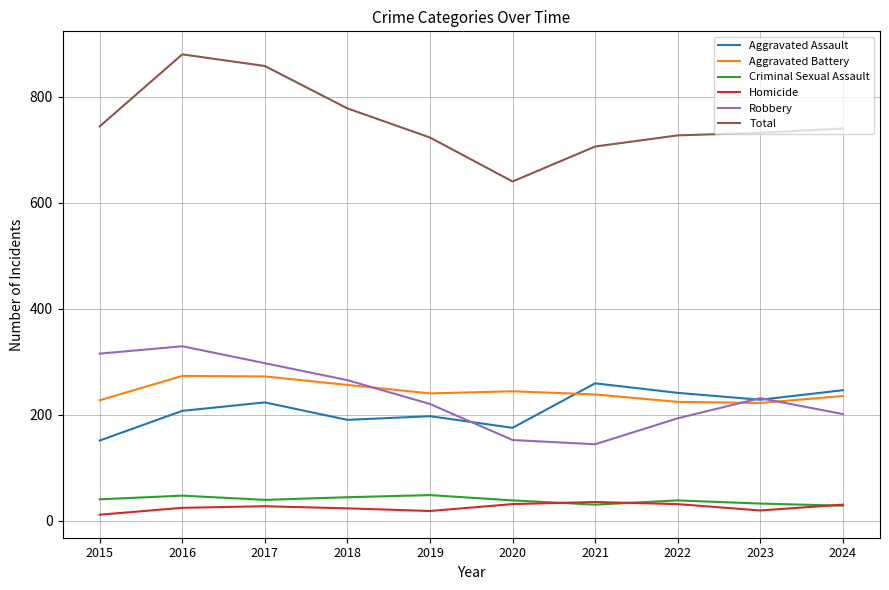

Between 2017 and 2023, which series saw the biggest shift?

Total